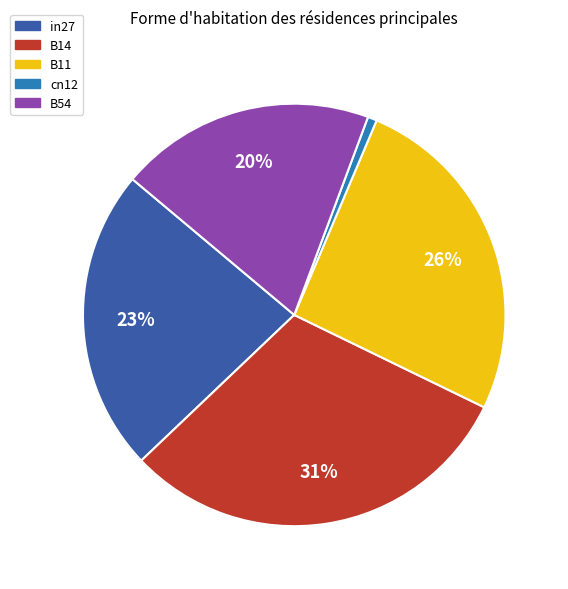

To the nearest percent, what is the difference between the B54 and B11 slice percentages?

6%